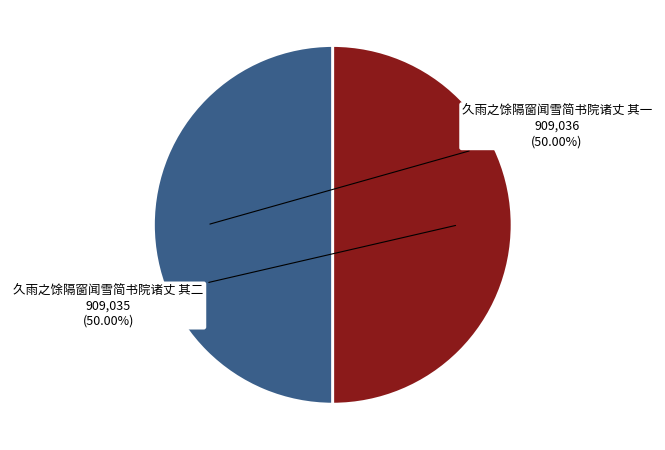

Rank the categories by value from highest to lowest.

久雨之馀隔窗闻雪简书院诸丈 其一, 久雨之馀隔窗闻雪简书院诸丈 其二